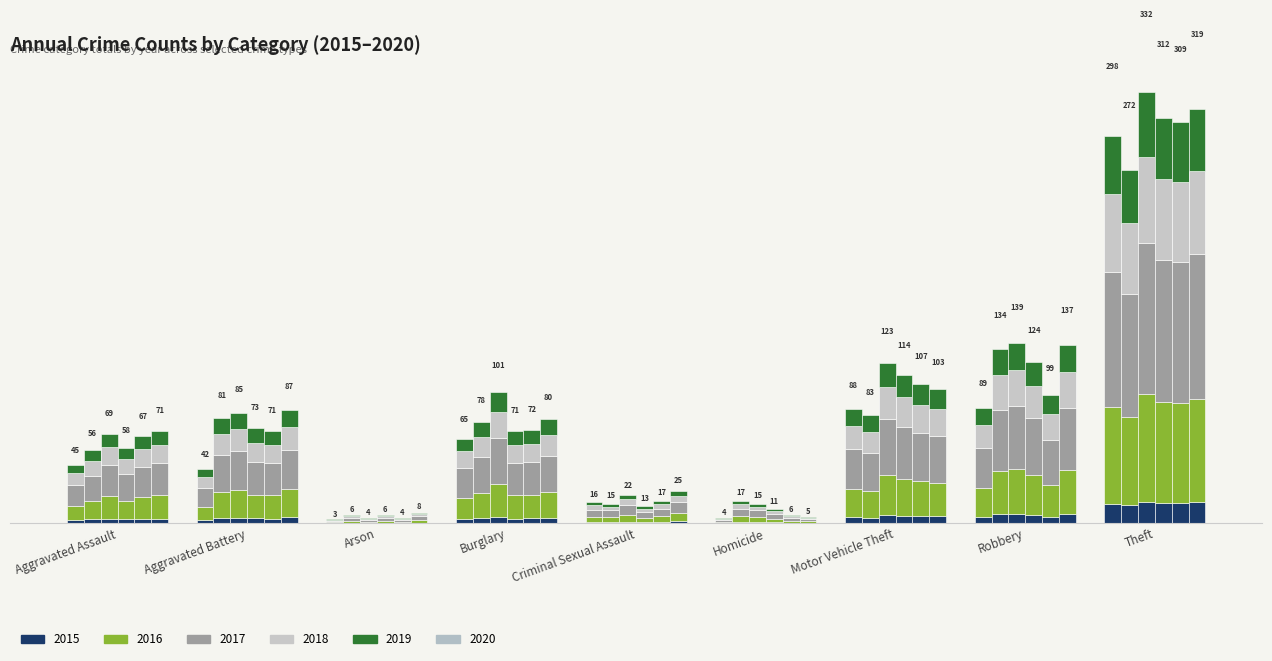

Rank the series at Motor Vehicle Theft from lowest to highest value.

2015, 2020, 2018, 2016, 2019, 2017